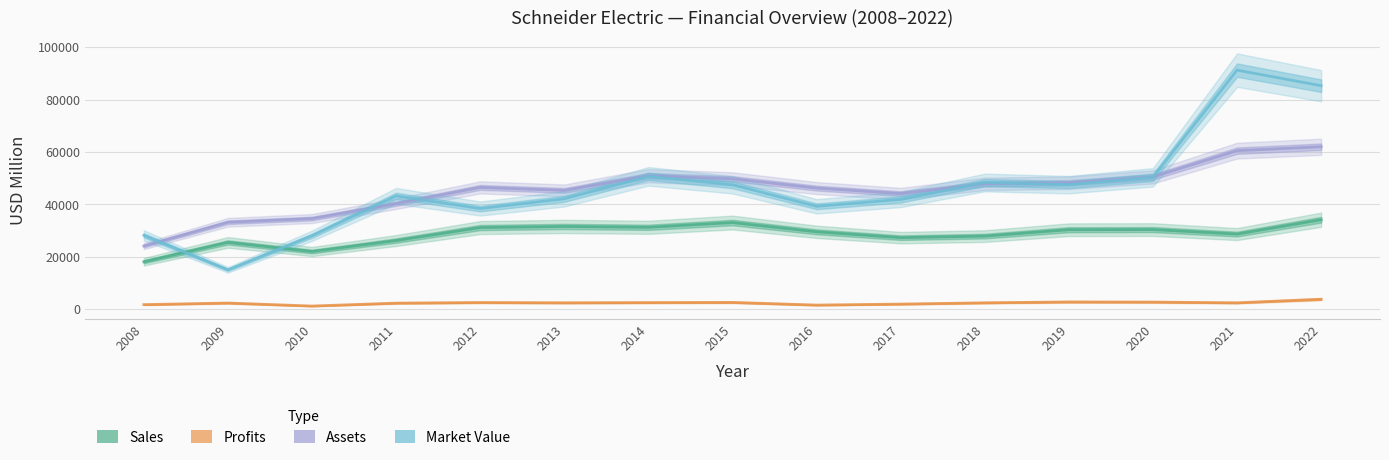

Does the chart have visible grid lines?

Yes